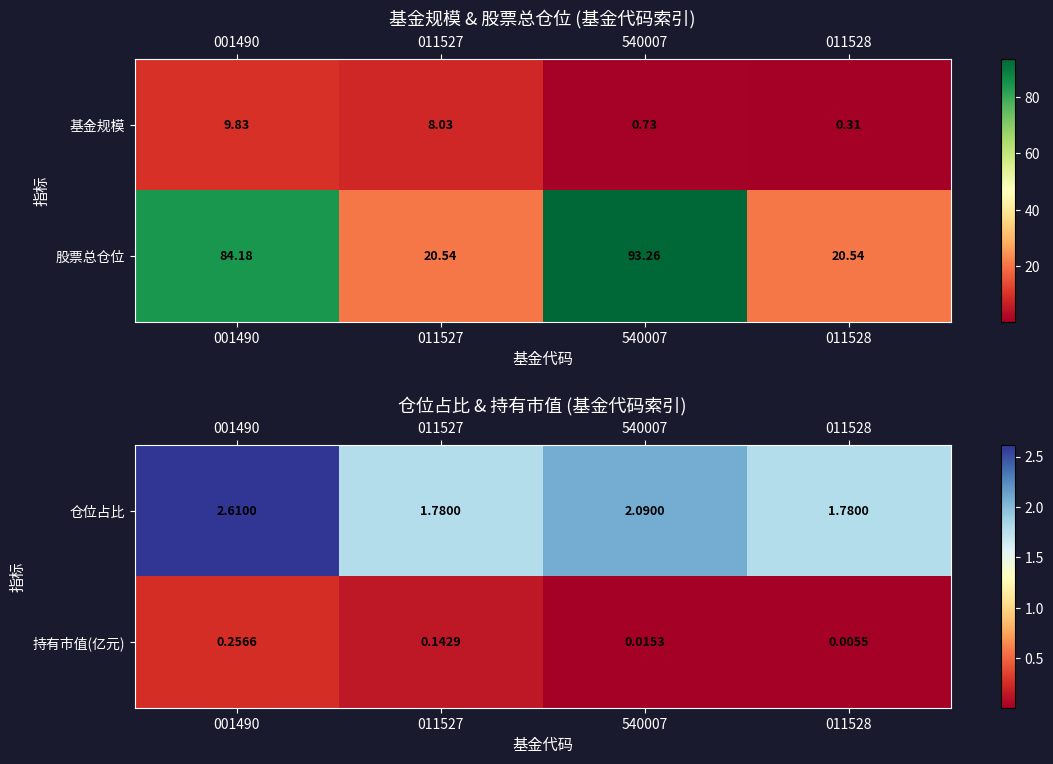

List the labels in order of 持有市值(亿元) value, largest first.

001490, 011527, 540007, 011528